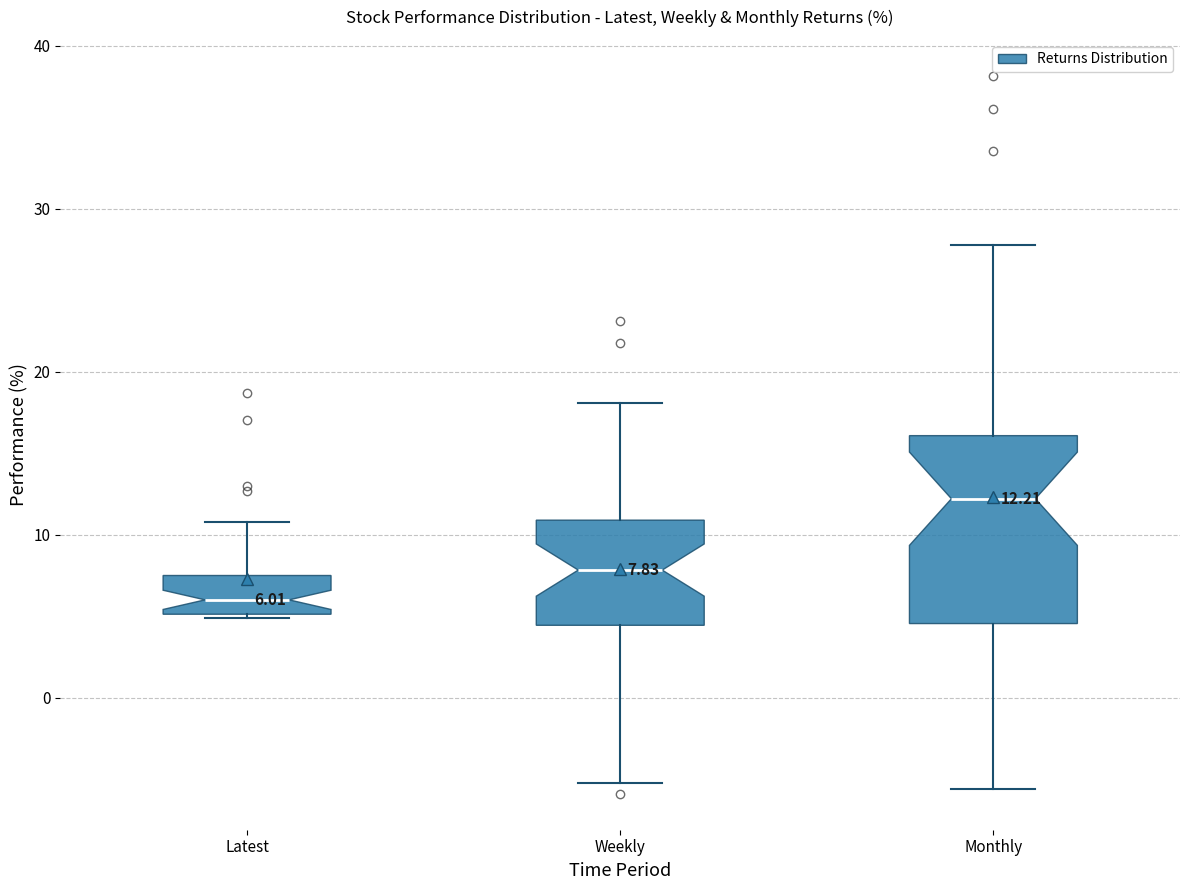

Which box is the tallest, from its lower edge to its upper edge?

Monthly